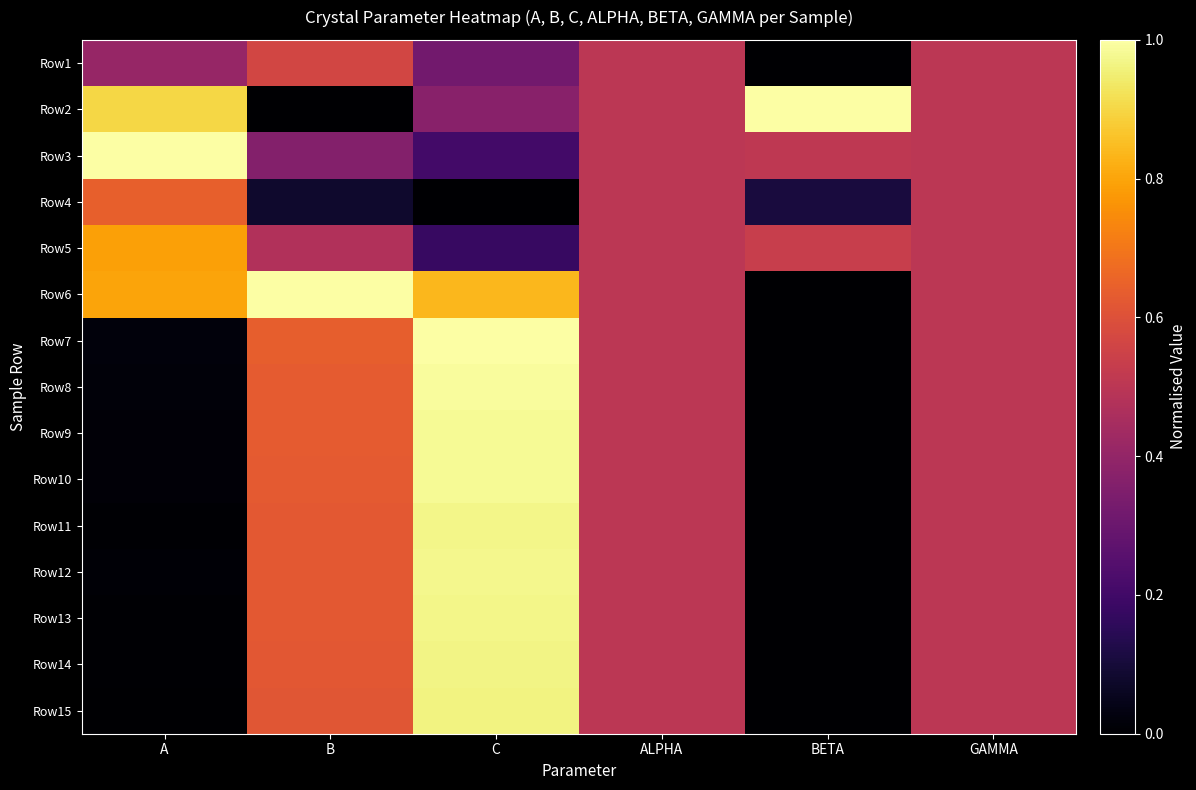

How many series are shown in this chart?

15